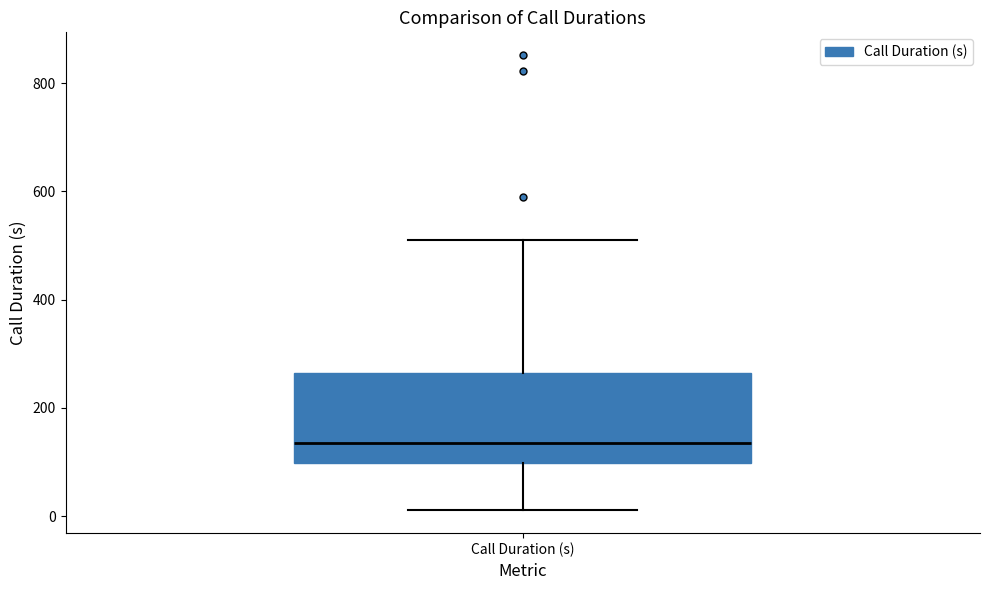

Transcribe this box plot: give where the median line is, the range the box spans, and where the two whiskers end, as read against the y-axis. The values are not printed on the chart, so give them approximately, as read against the axis.

median 140, box 100 to 260, whiskers 20 to 500